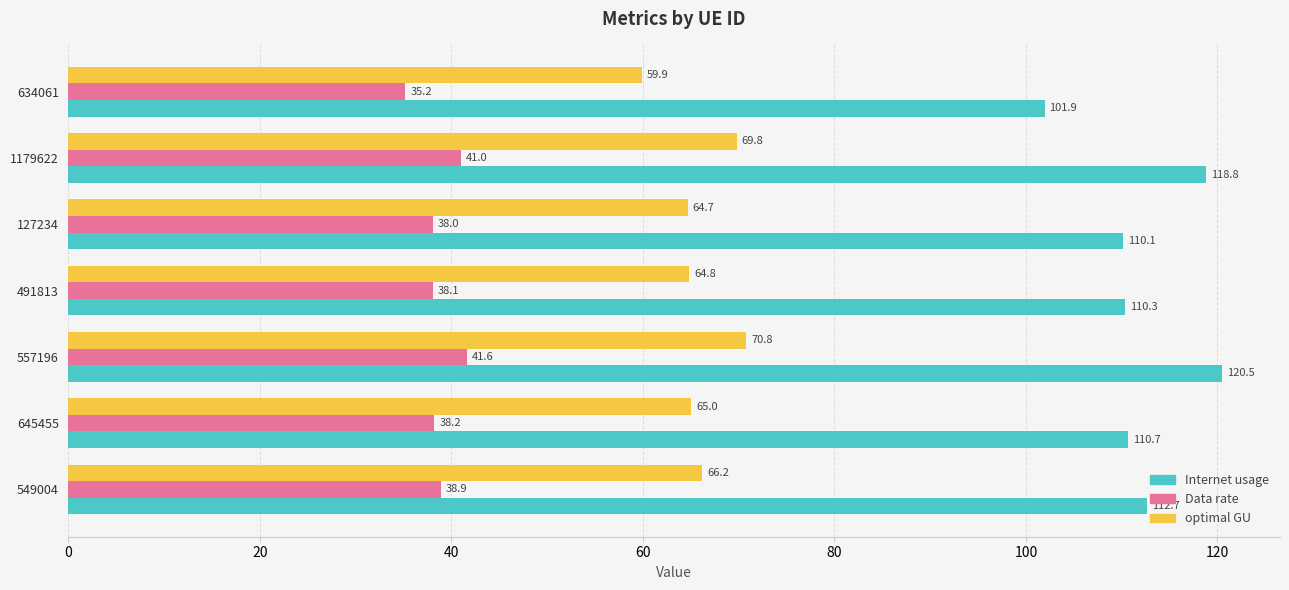

What are all the series names shown in the legend?

Internet usage, Data rate, optimal GU